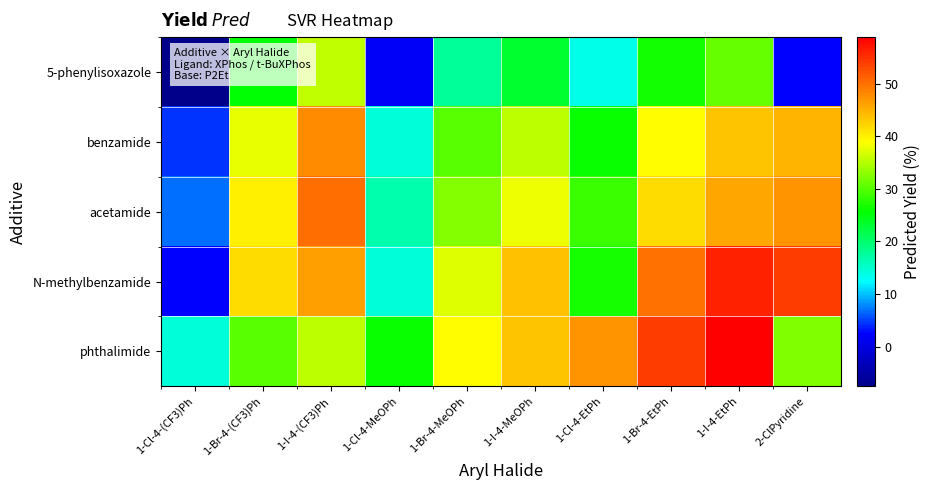

Reading right to left, extract all data points from this chart.

5-phenylisoxazole: 2-ClPyridine=2.4	1-I-4-EtPh=30.9	1-Br-4-EtPh=26.6	1-Cl-4-EtPh=13.7	1-I-4-MeOPh=23.1	1-Br-4-MeOPh=17.7	1-Cl-4-MeOPh=2.0	1-I-4-(CF3)Ph=35.6	1-Br-4-(CF3)Ph=25.5	1-Cl-4-(CF3)Ph=-7.6
benzamide: 2-ClPyridine=44.9	1-I-4-EtPh=43.3	1-Br-4-EtPh=39.1	1-Cl-4-EtPh=26.1	1-I-4-MeOPh=35.5	1-Br-4-MeOPh=30.1	1-Cl-4-MeOPh=14.3	1-I-4-(CF3)Ph=47.8	1-Br-4-(CF3)Ph=37.7	1-Cl-4-(CF3)Ph=4.5
acetamide: 2-ClPyridine=47.4	1-I-4-EtPh=45.8	1-Br-4-EtPh=41.6	1-Cl-4-EtPh=28.5	1-I-4-MeOPh=38.0	1-Br-4-MeOPh=32.6	1-Cl-4-MeOPh=16.8	1-I-4-(CF3)Ph=50.2	1-Br-4-(CF3)Ph=40.2	1-Cl-4-(CF3)Ph=7.0
N-methylbenzamide: 2-ClPyridine=54.2	1-I-4-EtPh=56.3	1-Br-4-EtPh=49.8	1-Cl-4-EtPh=26.9	1-I-4-MeOPh=43.8	1-Br-4-MeOPh=37.3	1-Cl-4-MeOPh=14.5	1-I-4-(CF3)Ph=46.4	1-Br-4-(CF3)Ph=41.6	1-Cl-4-(CF3)Ph=2.4
phthalimide: 2-ClPyridine=32.4	1-I-4-EtPh=58.9	1-Br-4-EtPh=54.2	1-Cl-4-EtPh=47.4	1-I-4-MeOPh=43.3	1-Br-4-MeOPh=39.1	1-Cl-4-MeOPh=26.1	1-I-4-(CF3)Ph=35.5	1-Br-4-(CF3)Ph=30.1	1-Cl-4-(CF3)Ph=14.3